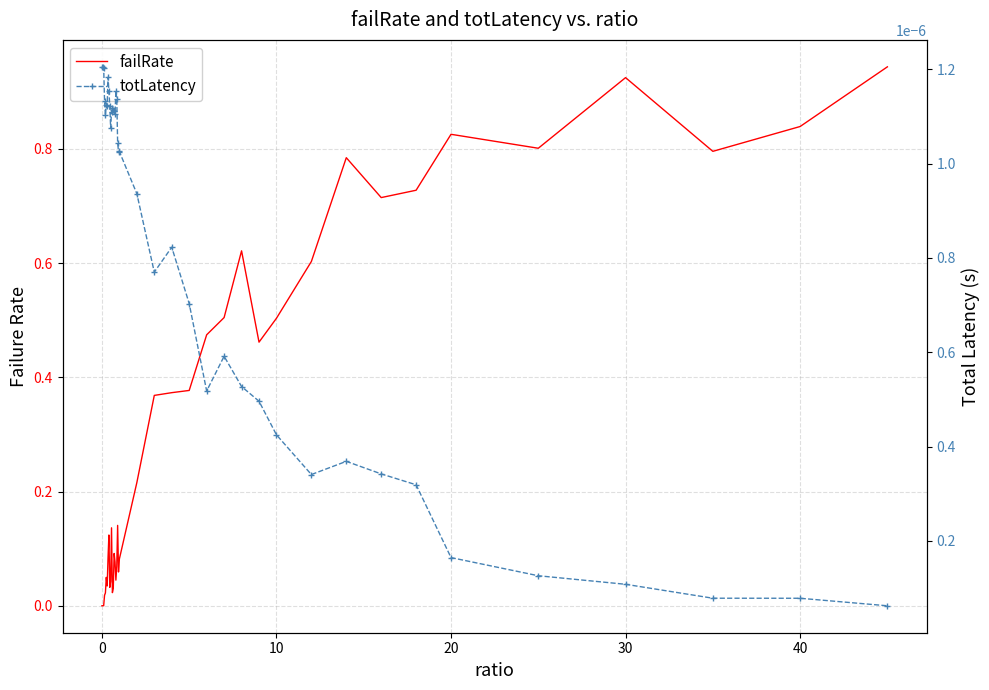

The value of failRate at 32 is 0.2. True or false?

False